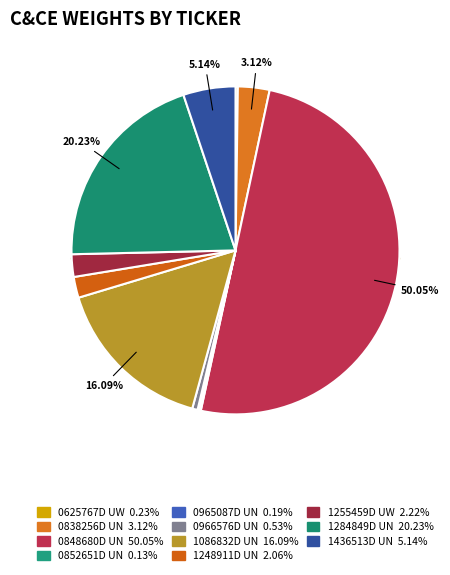

To the nearest percent, what is the difference between the largest and smallest slice percentages?

50%